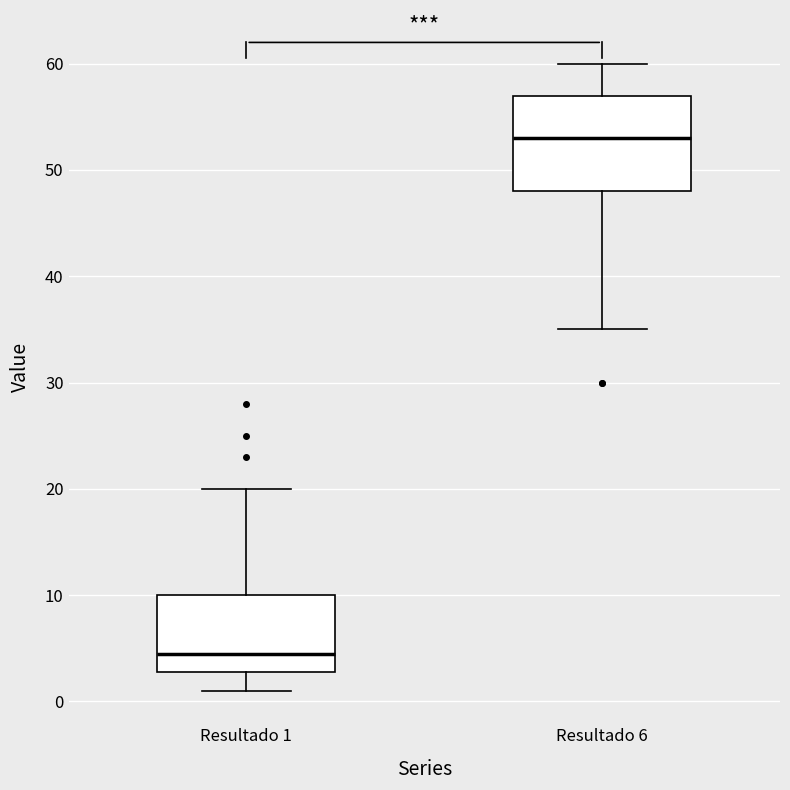

Reading left to right, transcribe this box plot: for each box, give where its median line is, the range the box spans, and where its two whiskers end, as read against the y-axis. The values are not printed on the chart, so give them approximately, as read against the axis.

Resultado 1: median 5, box 3 to 10, whiskers 1 to 20
Resultado 6: median 53, box 48 to 57, whiskers 35 to 60